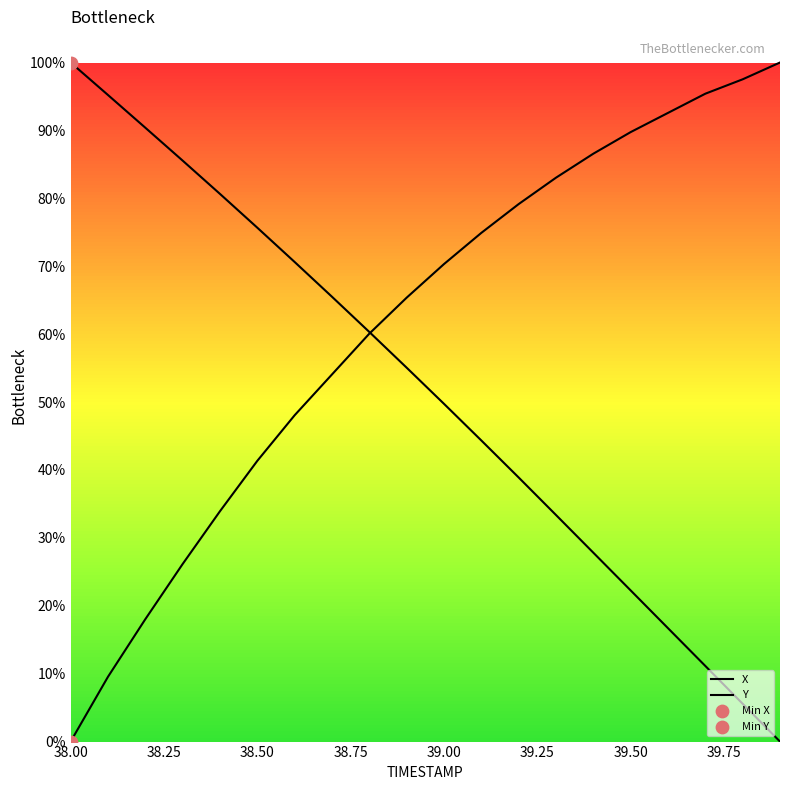

Which series has the widest spread of Y values?

X